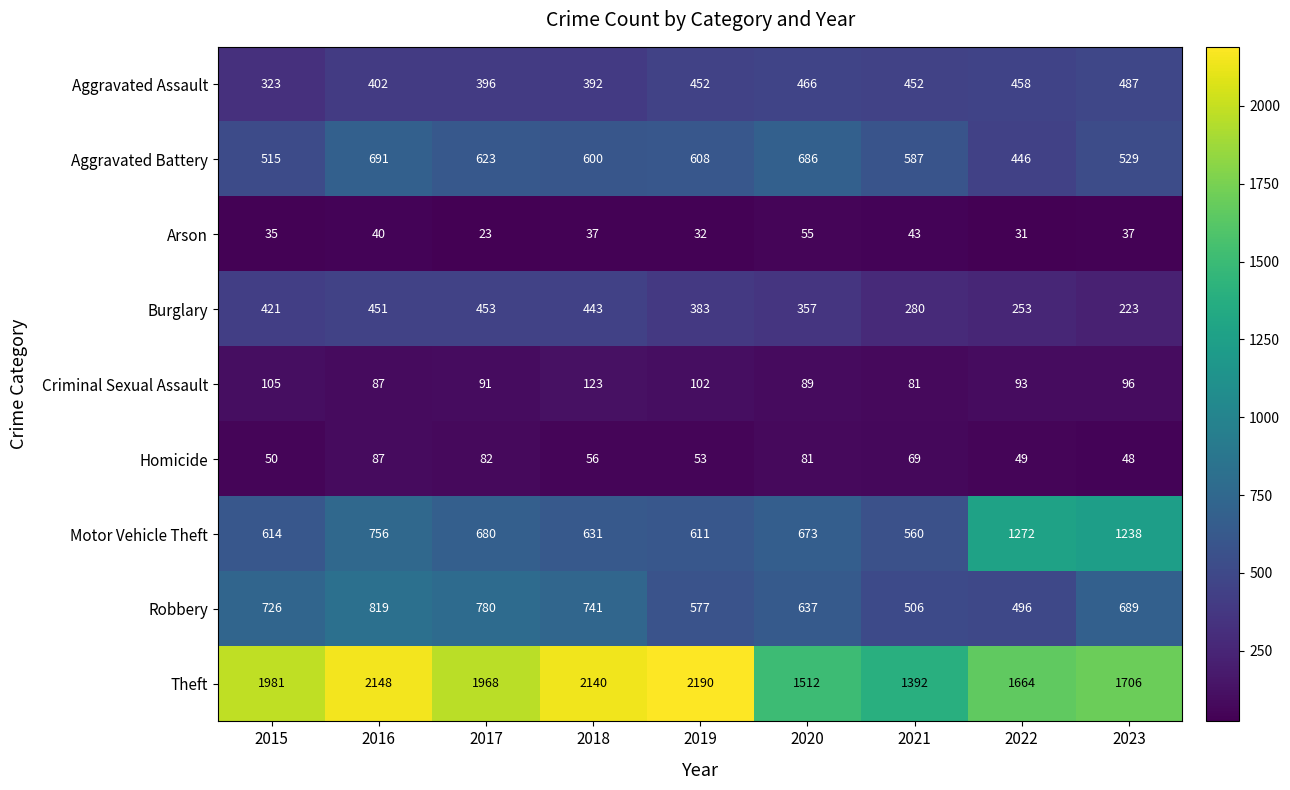

Which series has the widest spread of values?

Theft